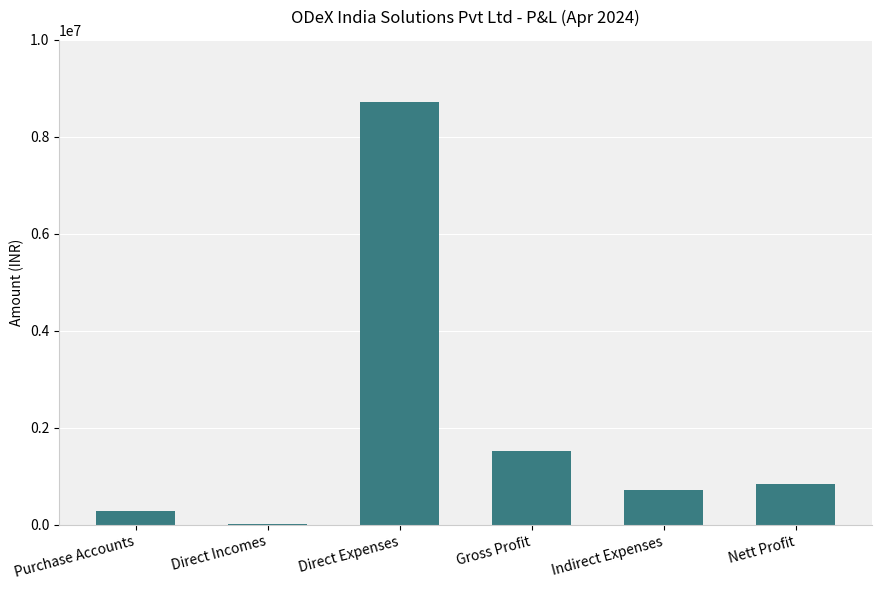

What is the difference between the values at Direct Incomes and Indirect Expenses?

703810.5